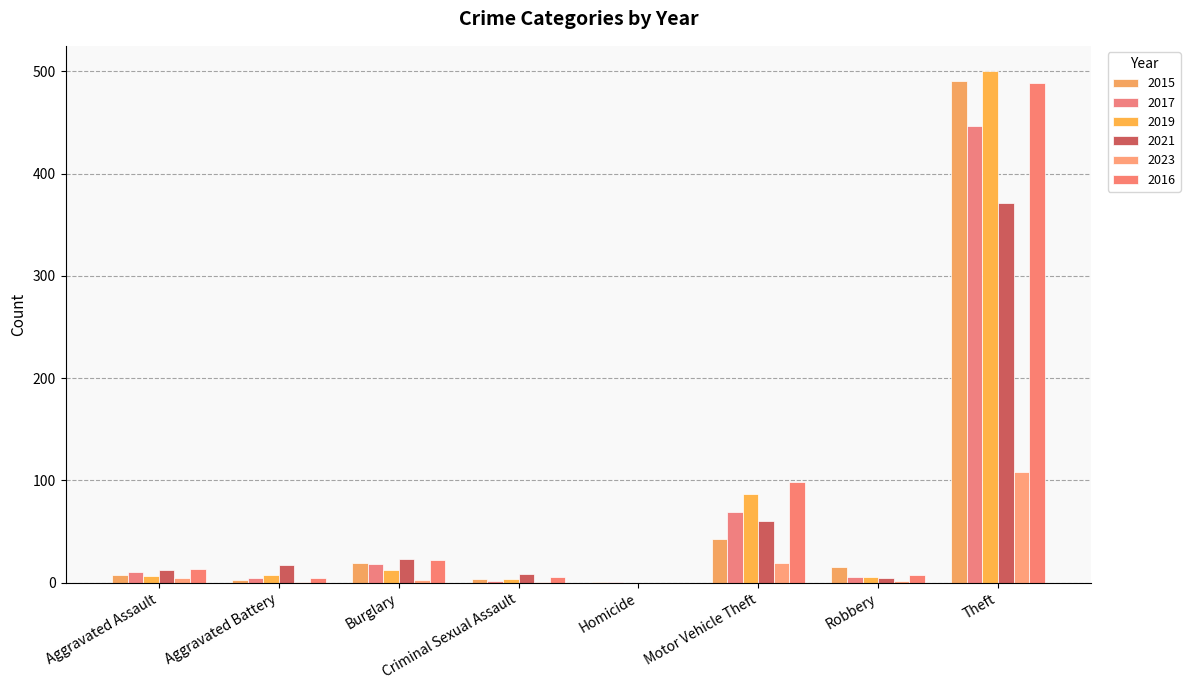

Which has a higher value, Aggravated Battery or Criminal Sexual Assault?

Criminal Sexual Assault